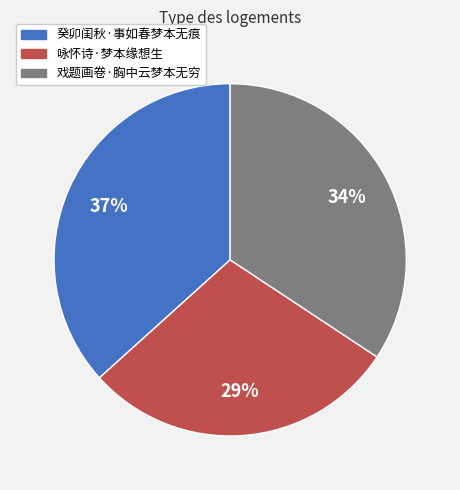

True or false: 咏怀诗·梦本缘想生 accounts for 22% of the total.

False